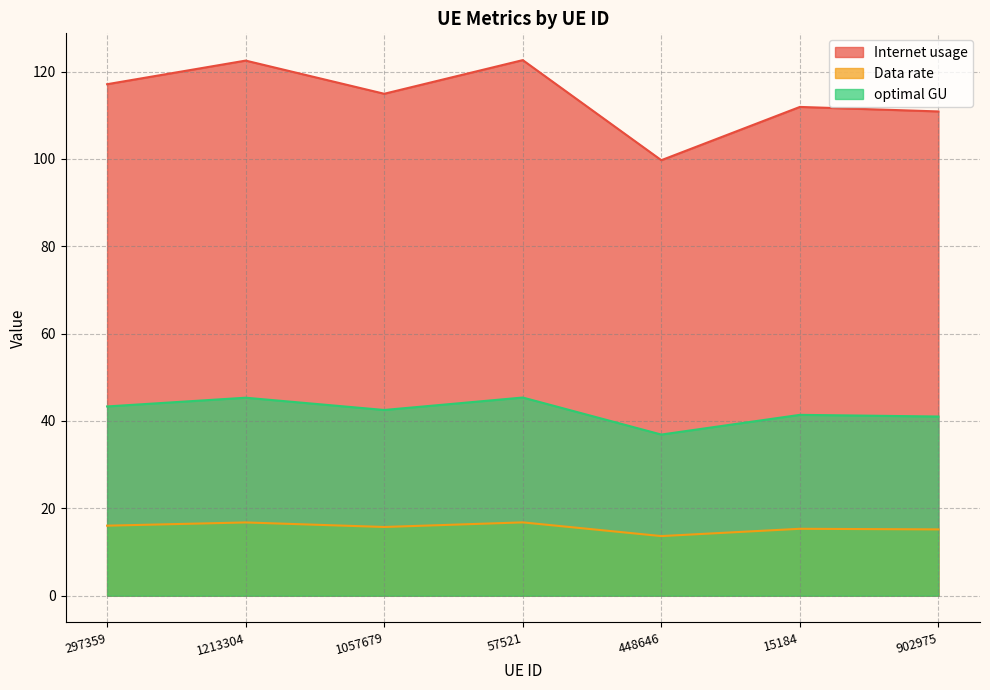

Reading left to right, list all the values displayed in this chart.

Internet usage: 297359=117.1	1213304=122.5	1057679=114.9	57521=122.6	448646=99.7	15184=111.9	902975=110.9
Data rate: 297359=16.0	1213304=16.8	1057679=15.7	57521=16.8	448646=13.7	15184=15.3	902975=15.2
optimal GU: 297359=43.3	1213304=45.3	1057679=42.5	57521=45.4	448646=36.9	15184=41.4	902975=41.0